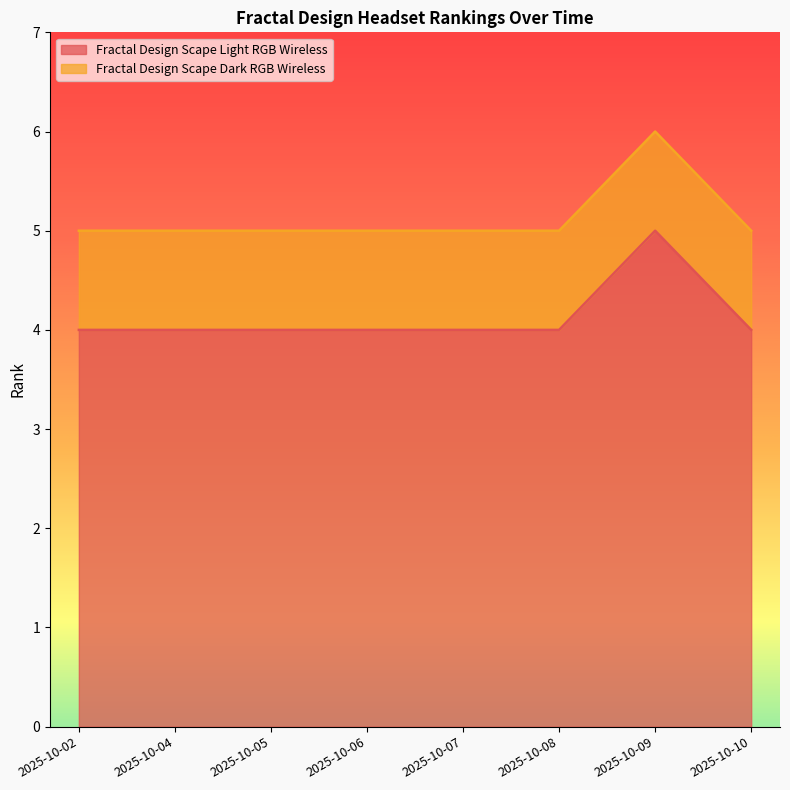

Does the chart display data point markers on the line(s)?

No